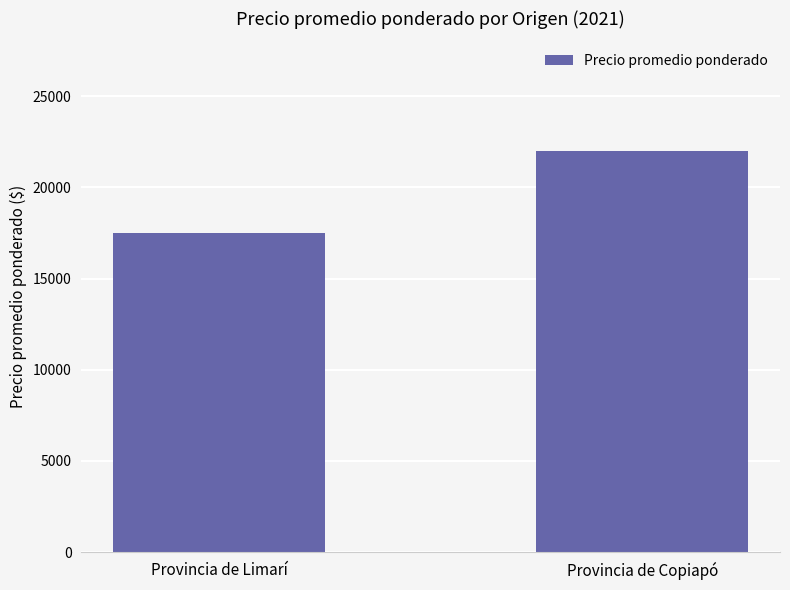

What is the value of the 2nd bar from the left?

22000